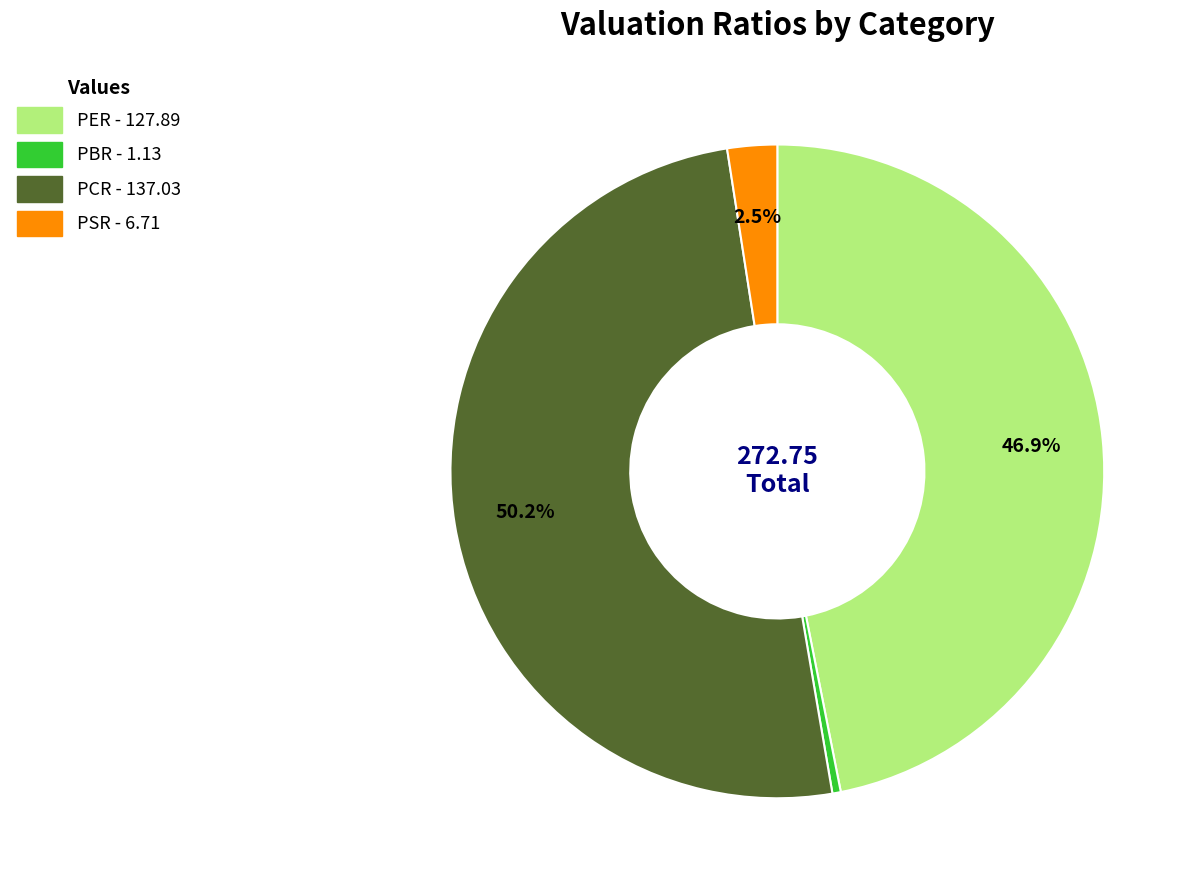

True or false: PCR accounts for 42% of the total.

False